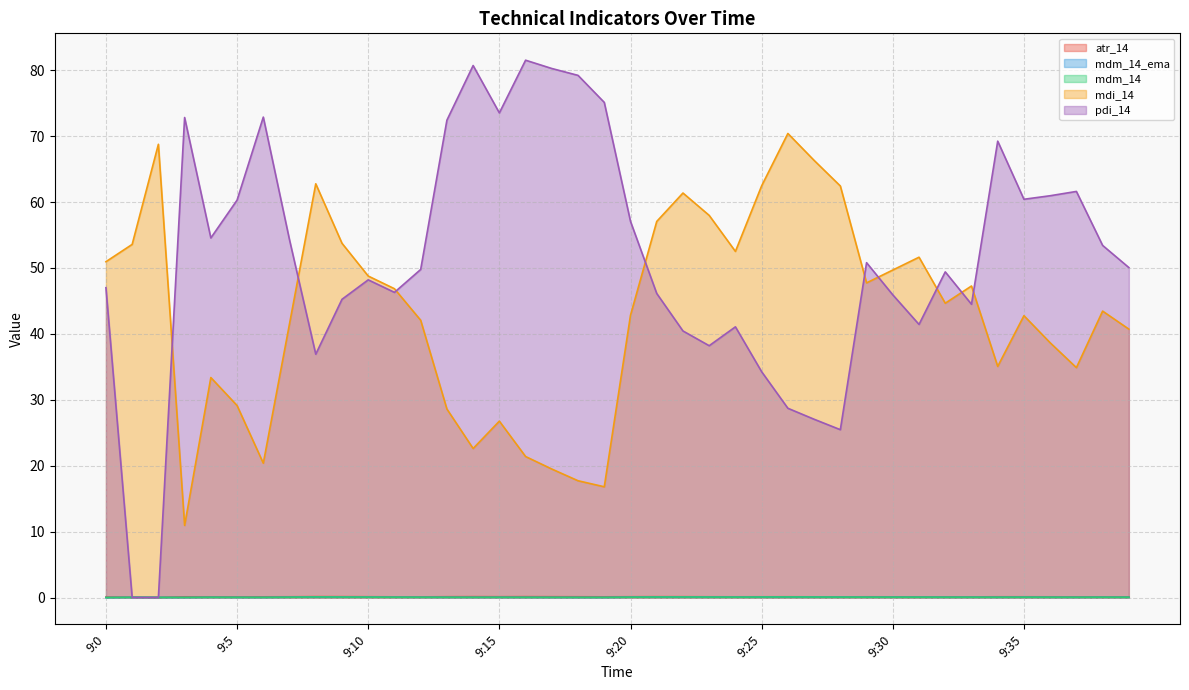

How many intersections are there between pdi_14 and atr_14?

2